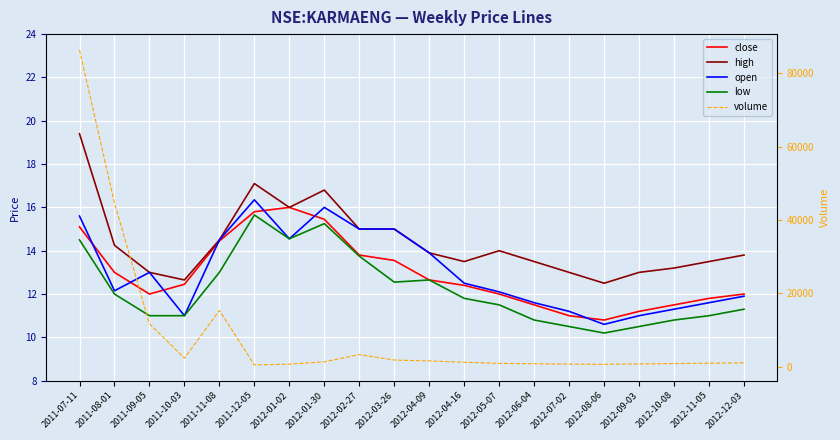

What is the spread (max minus min) of values at 2011-09-05?

11710.0